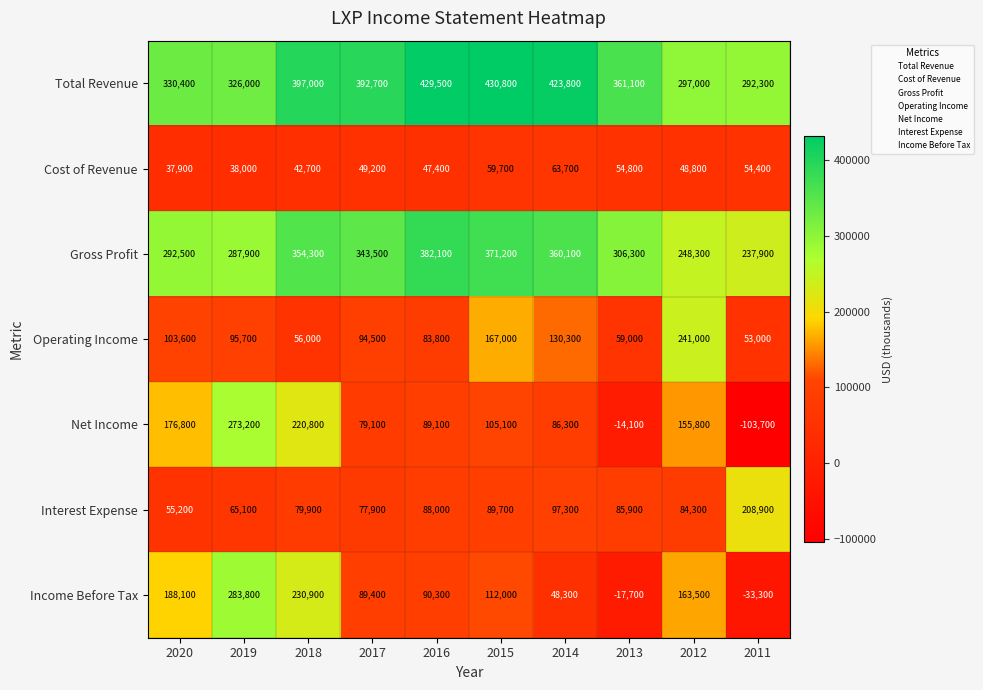

Where does the Gross Profit series first go above 343500?

2018